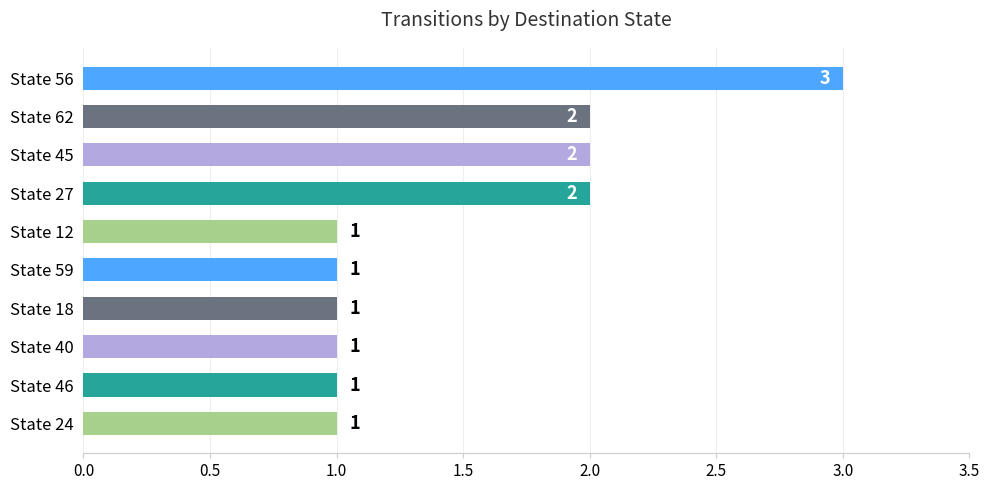

Reading top to bottom, what are all the values shown in this chart?

3	2	2	2	1	1	1	1	1	1